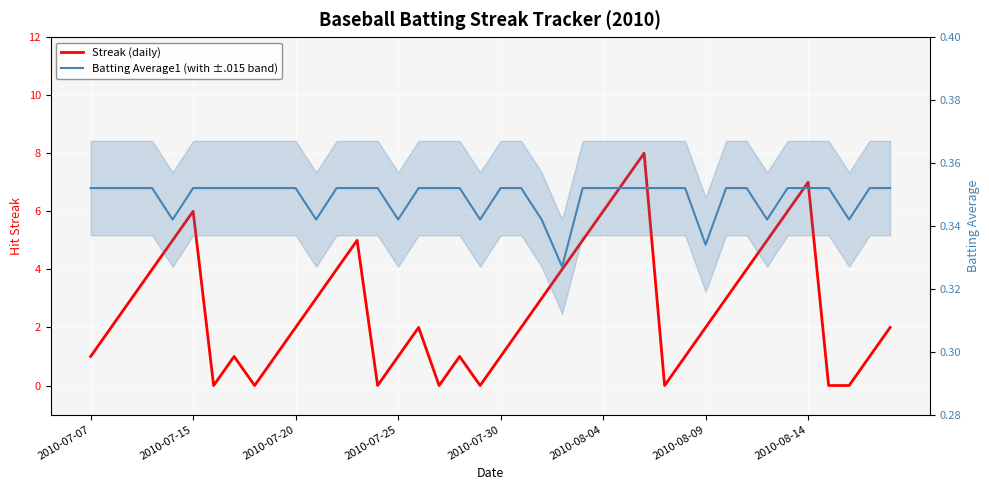

What is the average value of the Batting Average1 (with ±.015 band) series?

0.3